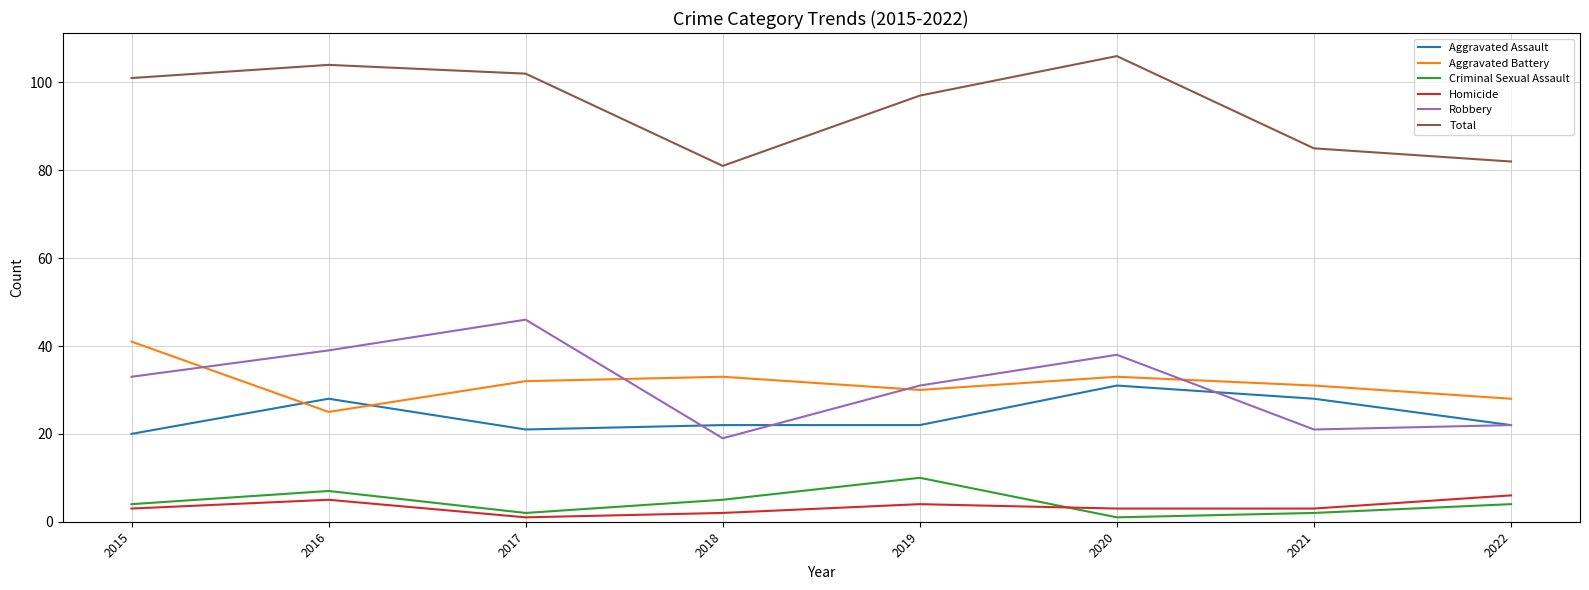

Is this an area chart (filled region under the line)?

No